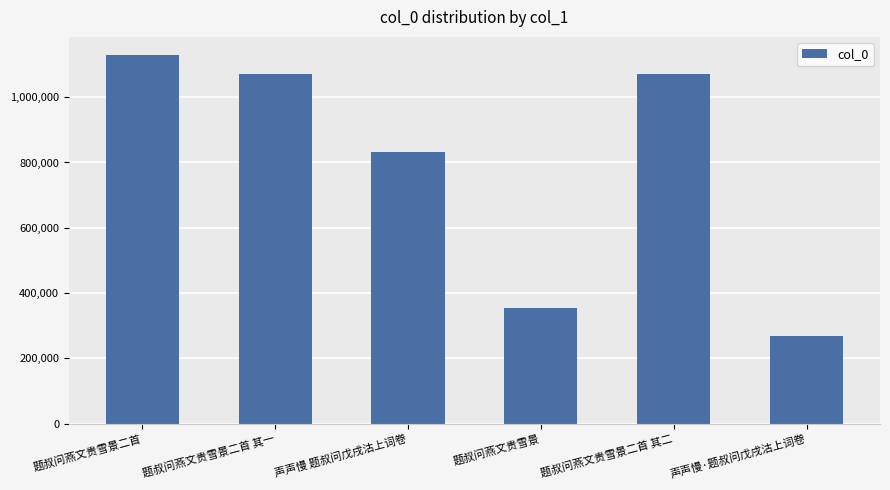

What is the difference between the maximum and second lowest values?

772354